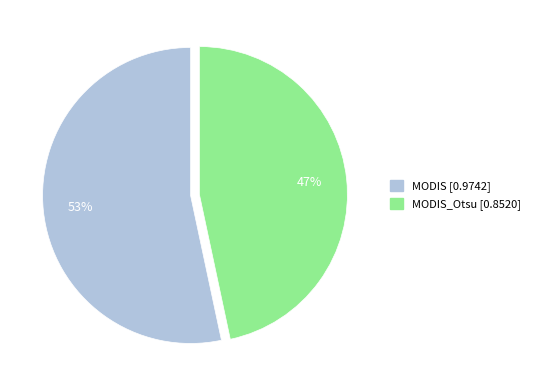

Is there a majority slice in this chart?

Yes